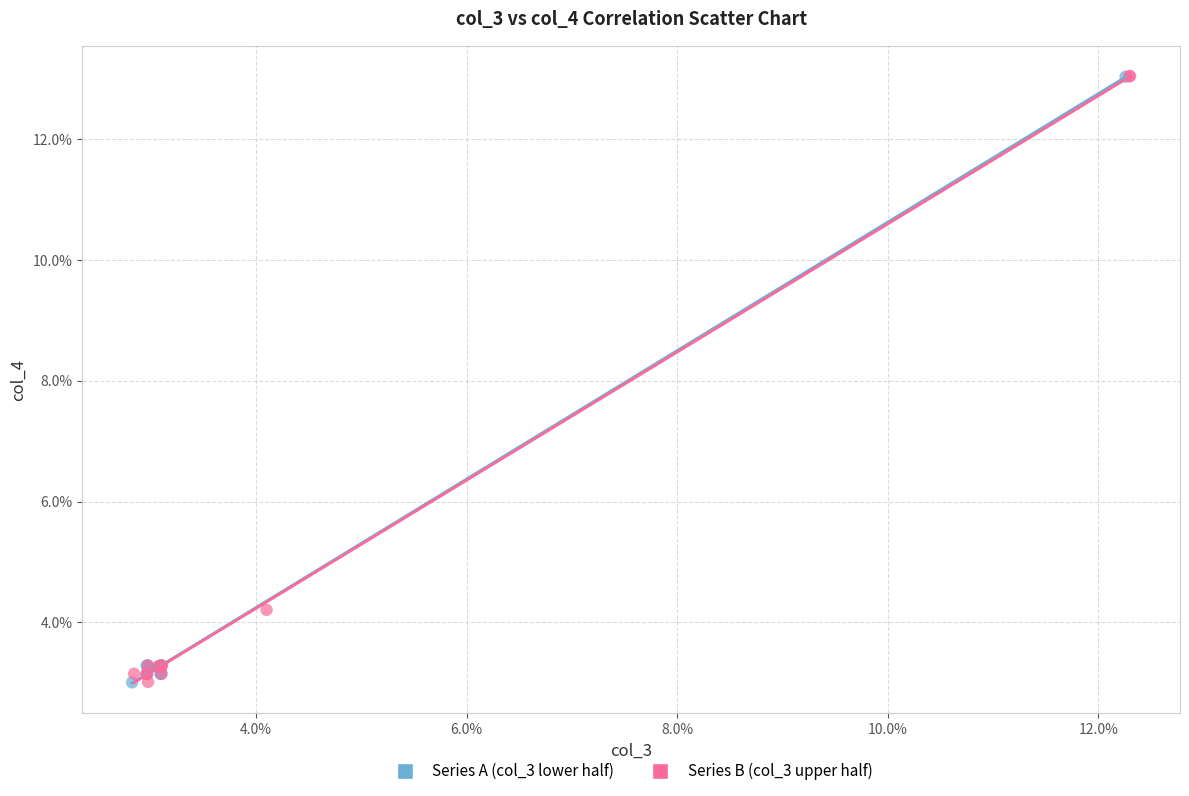

What are all the series names shown in the legend?

Series A (col_3 lower half), Series B (col_3 upper half)